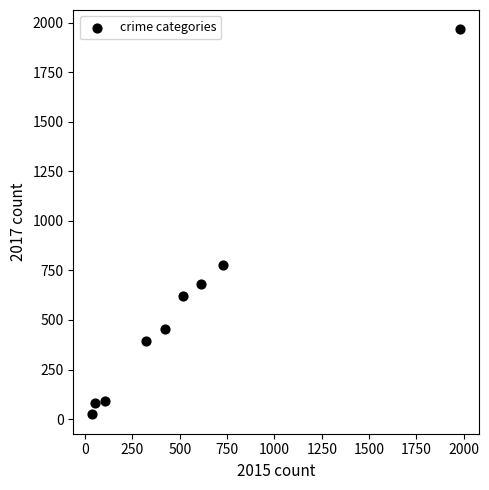

What Y value in the scatter plot is closest to 995?

780